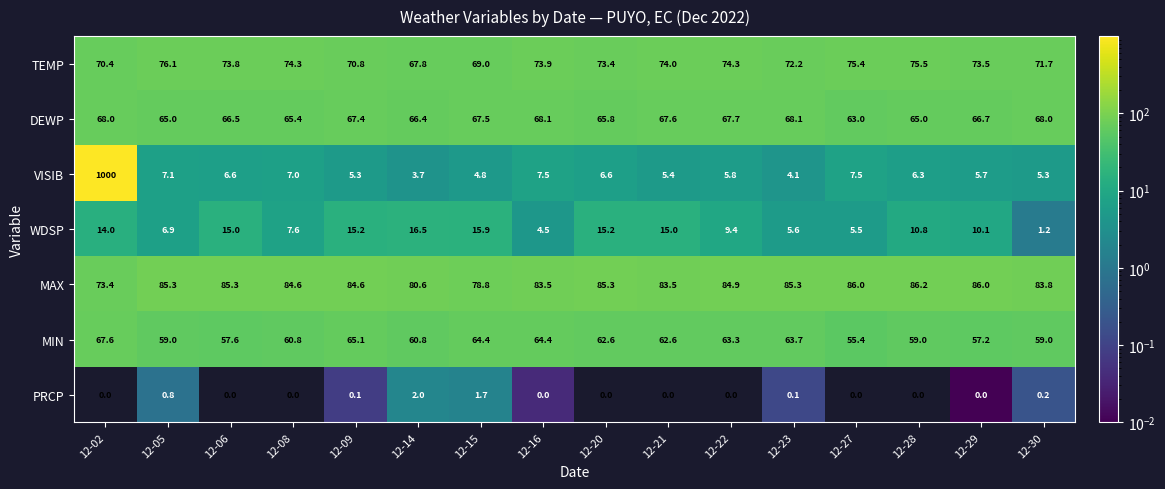

What is the maximum value shown in the chart?

1000.0